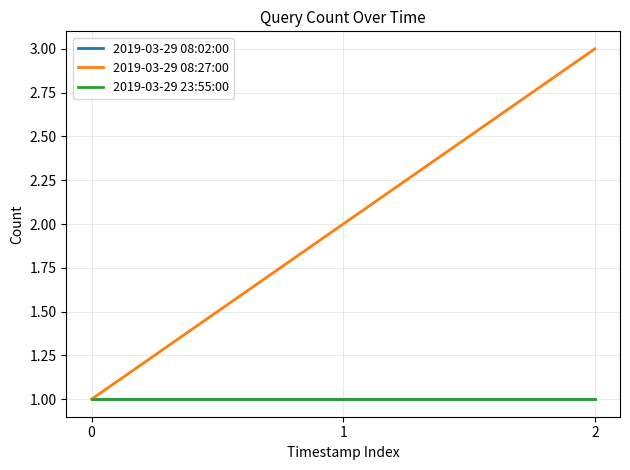

Is this an area chart (filled region under the line)?

No